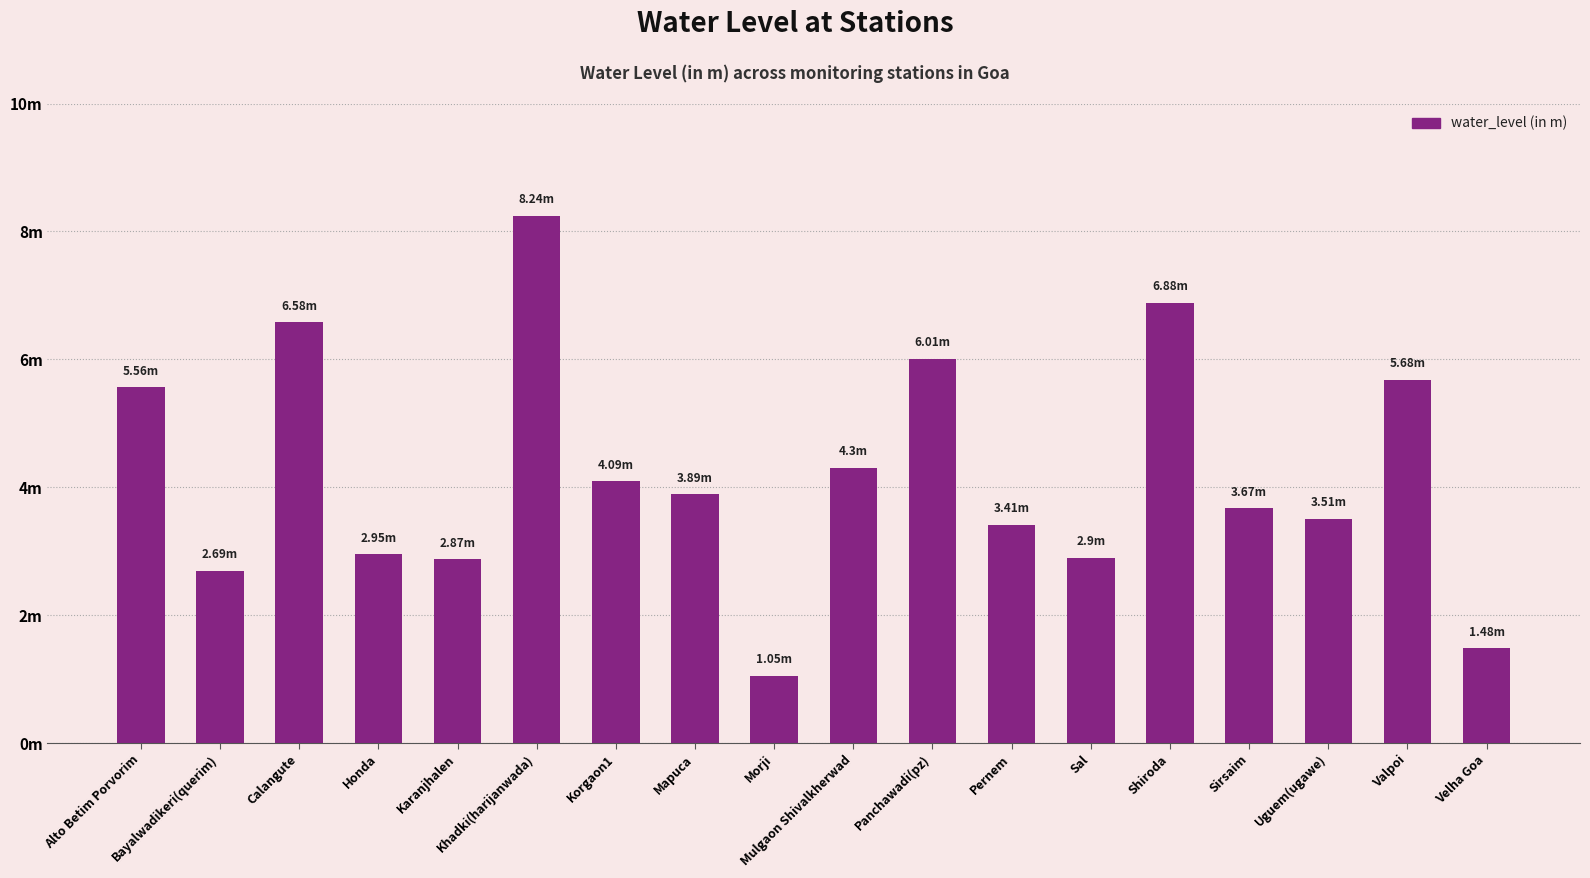

Where is the data nearest to the value 4?

Korgaon1